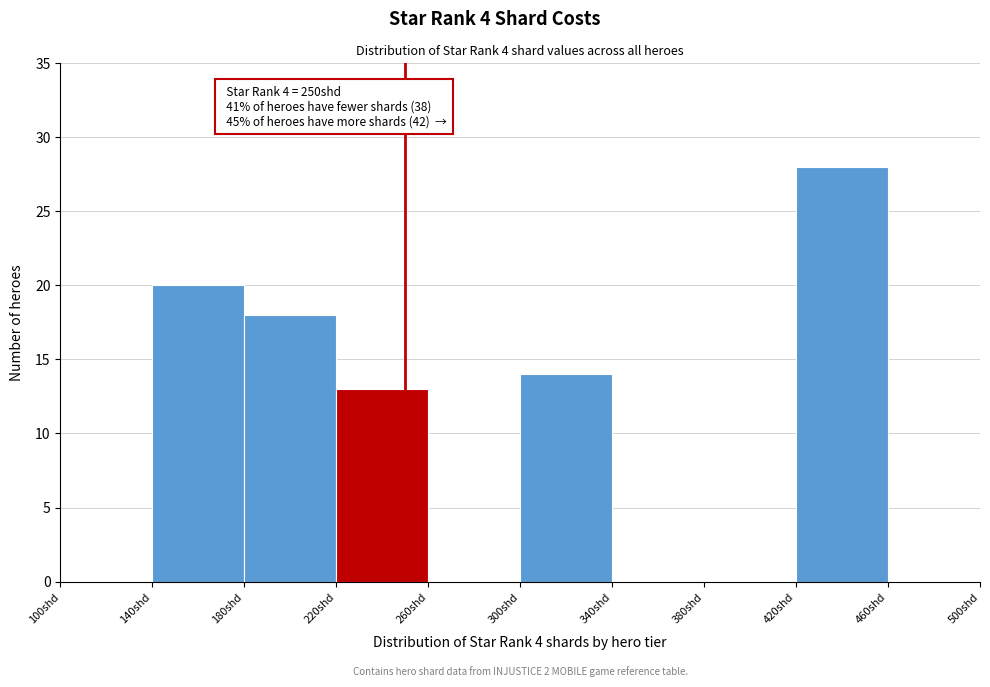

Over which range of the x-axis is the bar tallest?

420 to 460